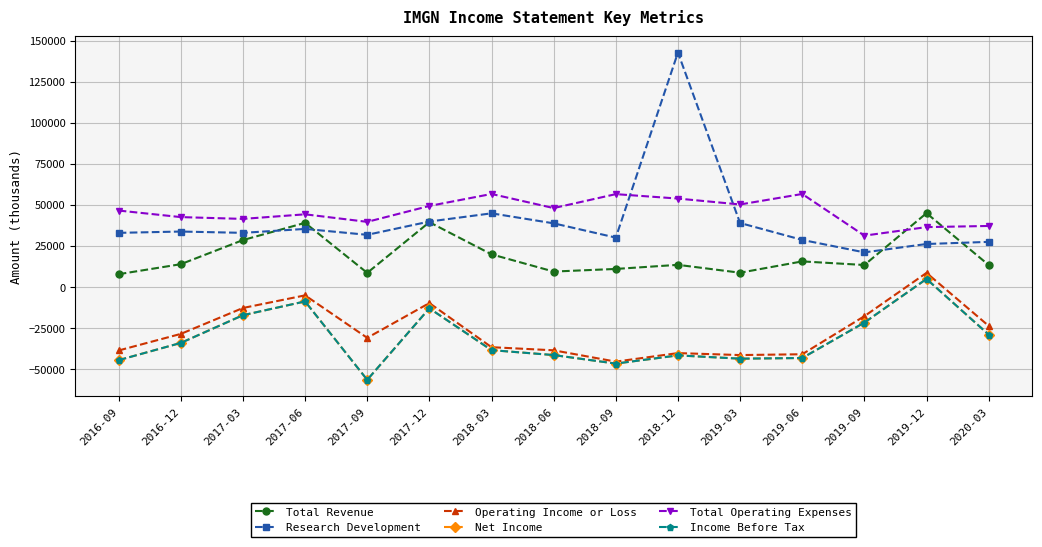

What is the sum of the Income Before Tax values at 2020-03 and 2017-06?

-38000